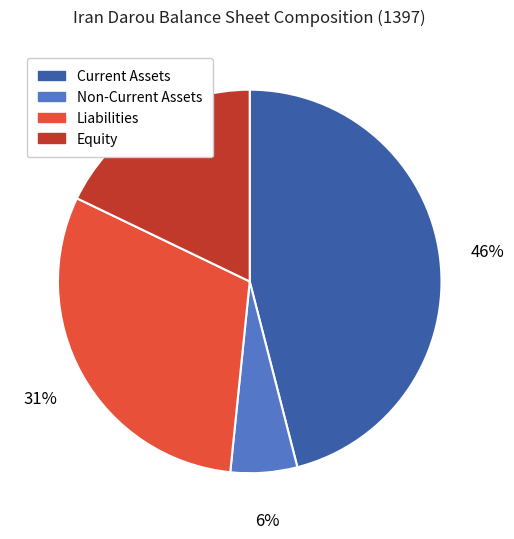

To the nearest percent, what is the average slice percentage?

25%